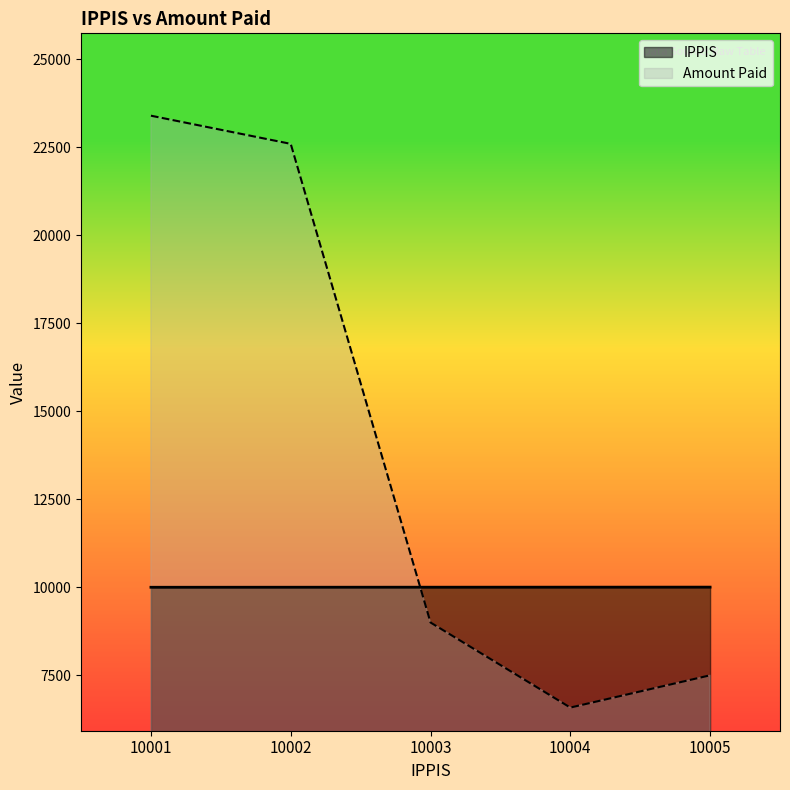

Reading left to right, extract all data points from this chart.

IPPIS: 10001=10001.0	10002=10002.0	10003=10003.0	10004=10004.0	10005=10005.0
Amount Paid: 10001=23400.0	10002=22600.0	10003=9000.0	10004=6583.3	10005=7500.0